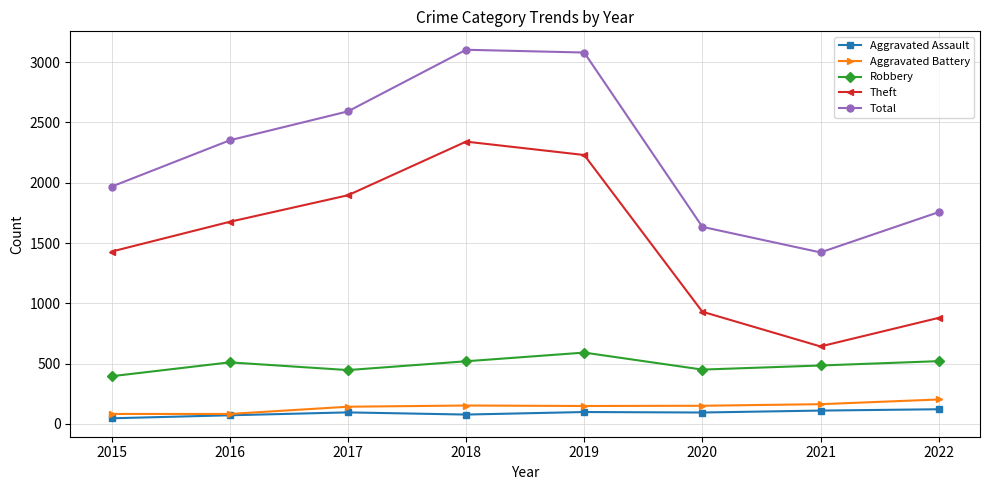

In Theft, how many points are lower than both neighbors (excluding endpoints)?

1